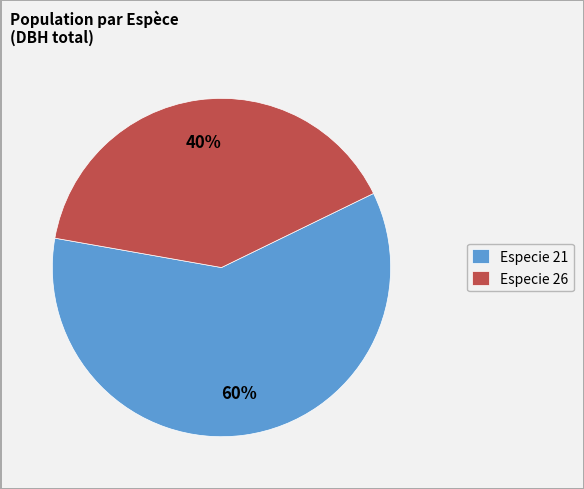

What is the largest slice in the pie chart?

Especie 21